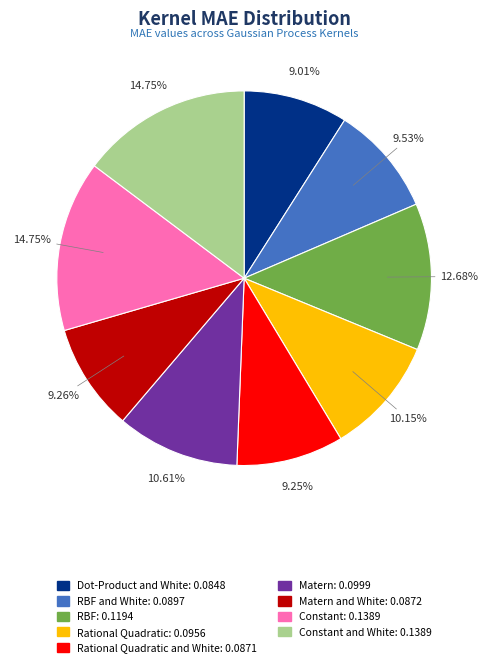

Is there any slice that represents more than half of the pie?

No